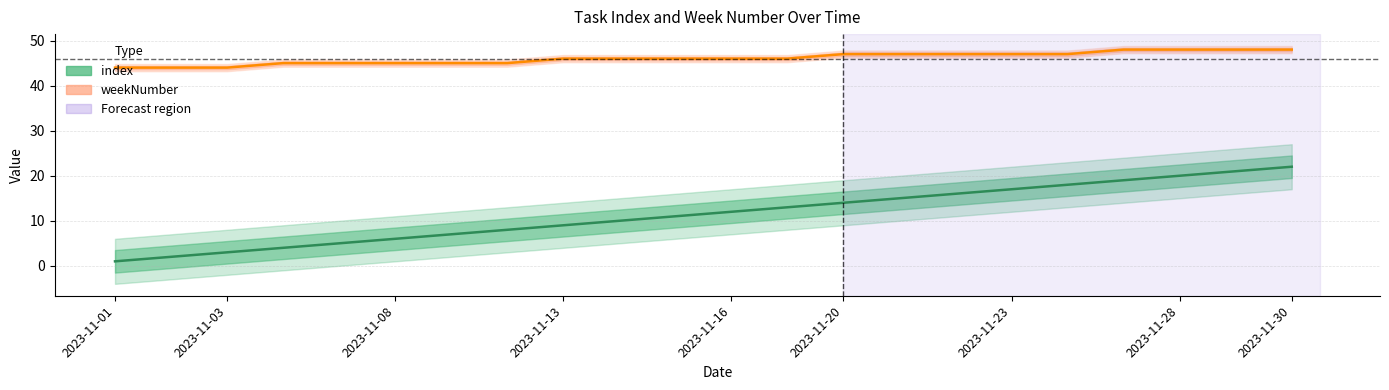

Reading left to right, what are all the values shown in this chart?

index: 1	2	3	4	5	6	7	8	9	10	11	12	13	14	15	16	17	18	19	20	21	22
weekNumber: 44	44	44	45	45	45	45	45	46	46	46	46	46	47	47	47	47	47	48	48	48	48